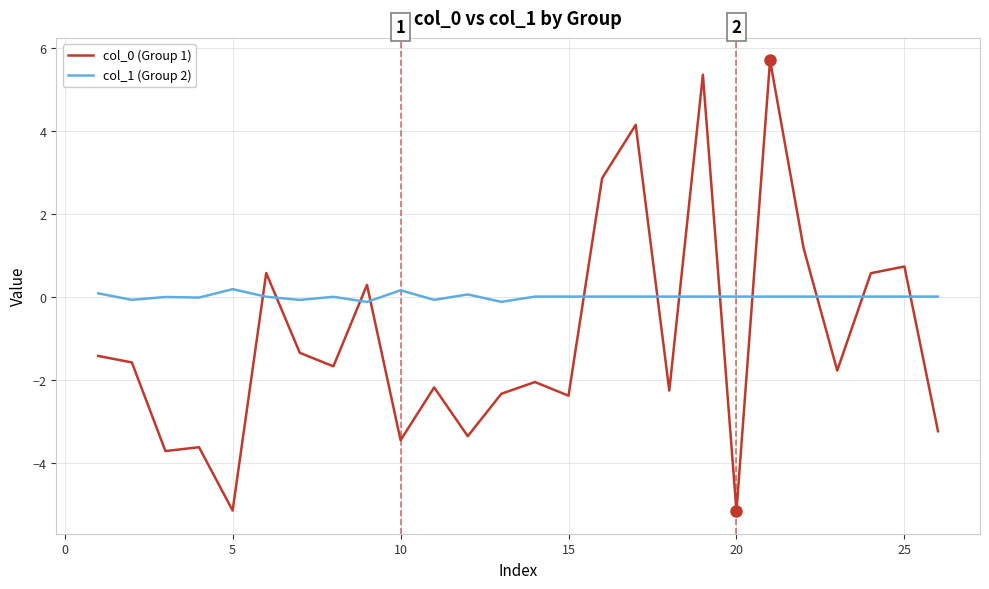

What is the difference between the maximum and minimum values in the col_0 (Group 1) series?

10.9